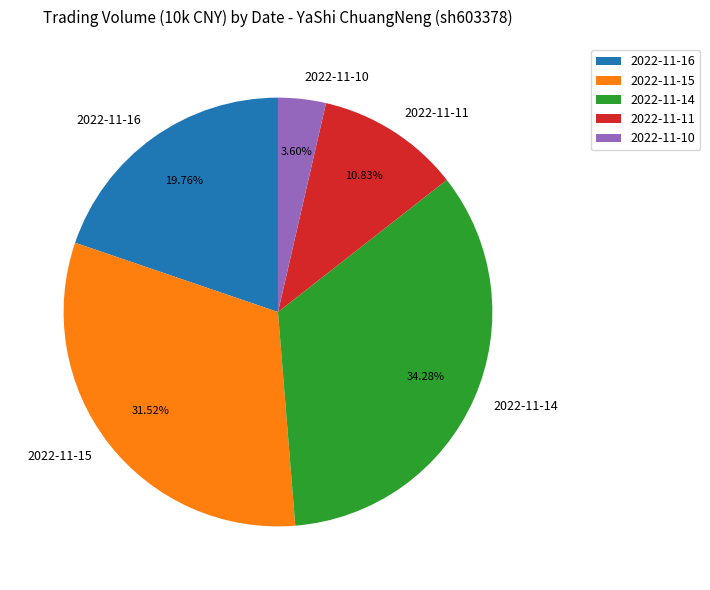

How many slices are in this pie chart?

5